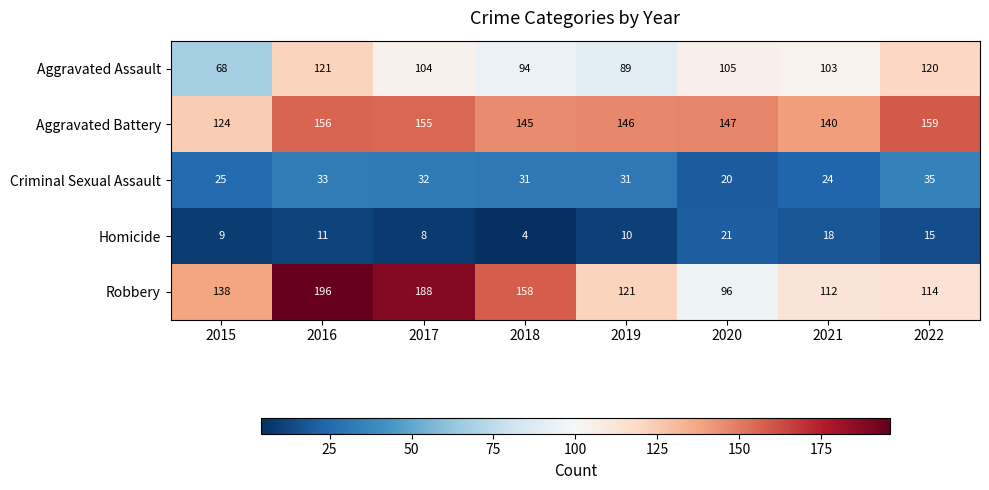

At which label is Homicide closest to 12?

2016